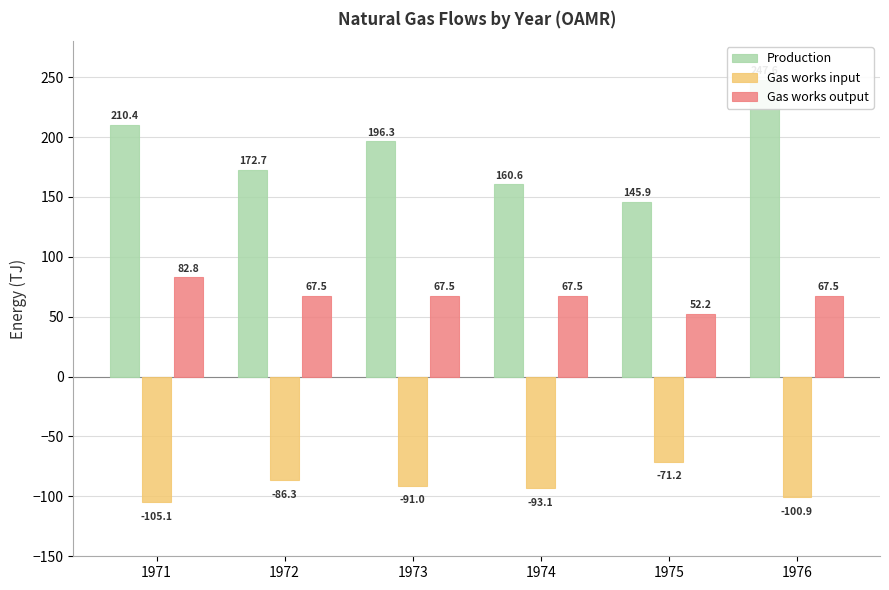

At 1976, list the series in order from smallest to largest.

Gas works input, Gas works output, Production